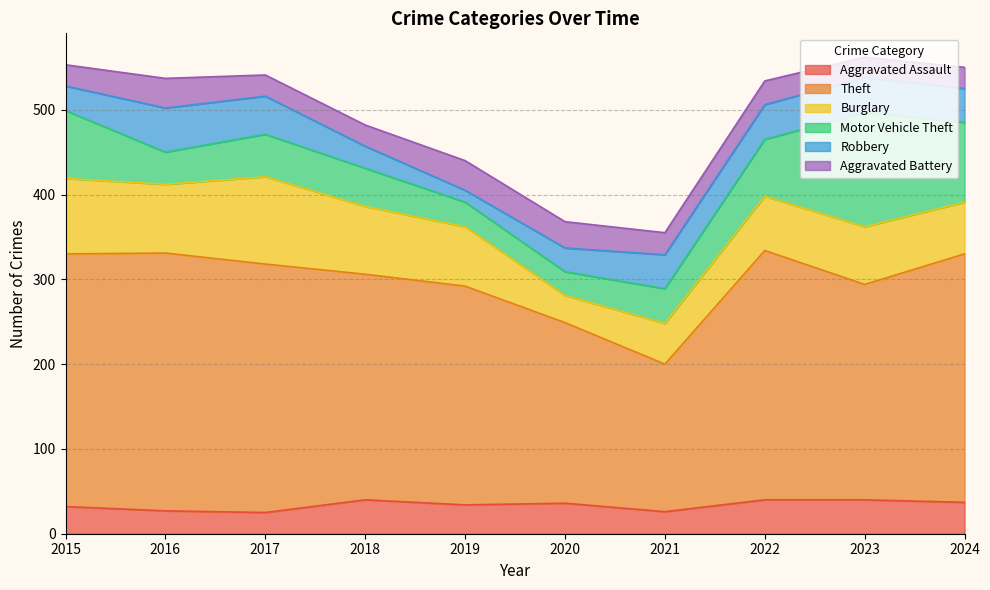

True or false: Aggravated Assault has more than 1 points higher than both neighbors.

True